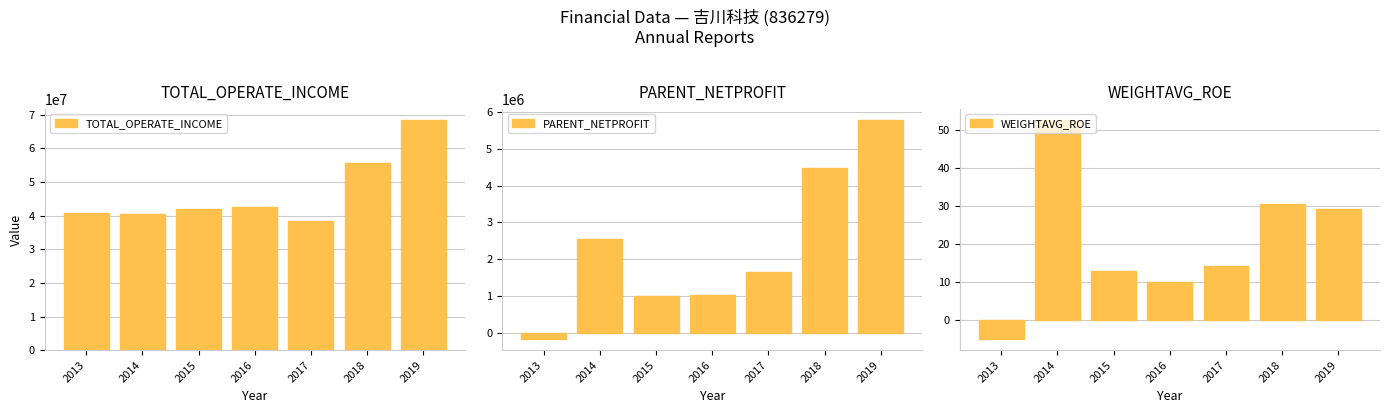

The PARENT_NETPROFIT series shows -158177.0 at 2013. True or false?

True